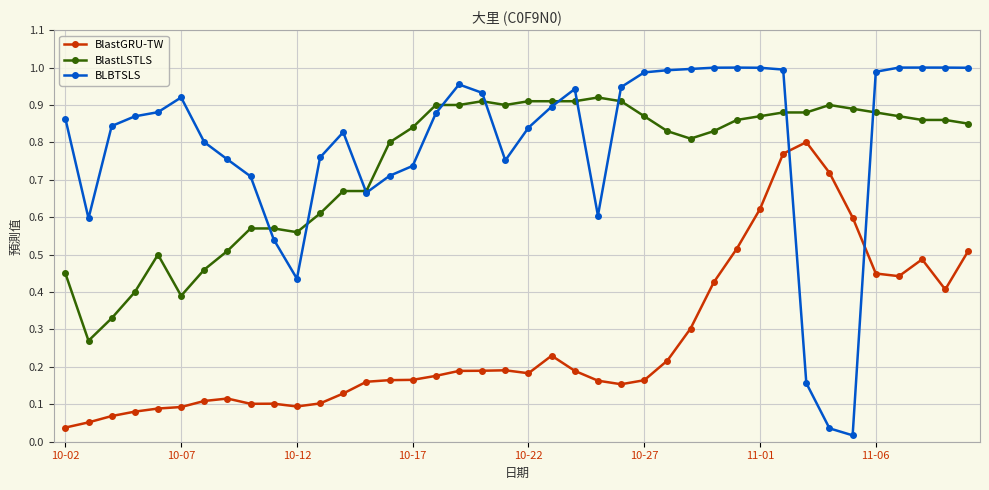

Which series has the widest spread of values?

BLBTSLS